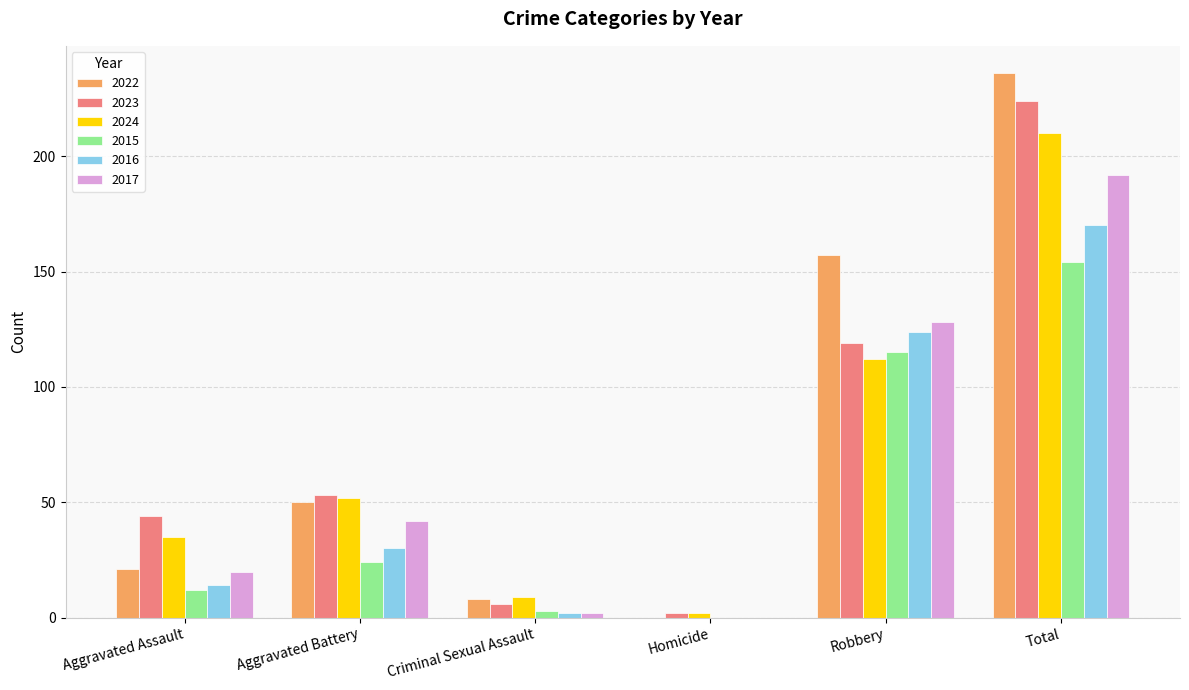

Which series has the largest total across all categories?

2022